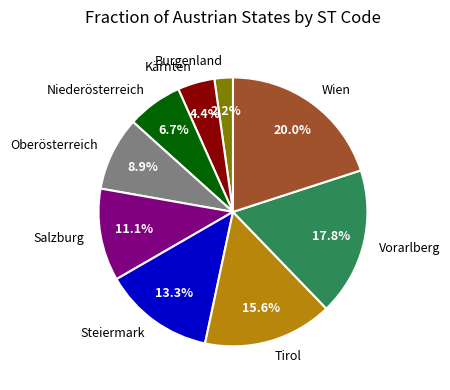

What is the ratio of the value at Wien to the value at Vorarlberg?

1.1